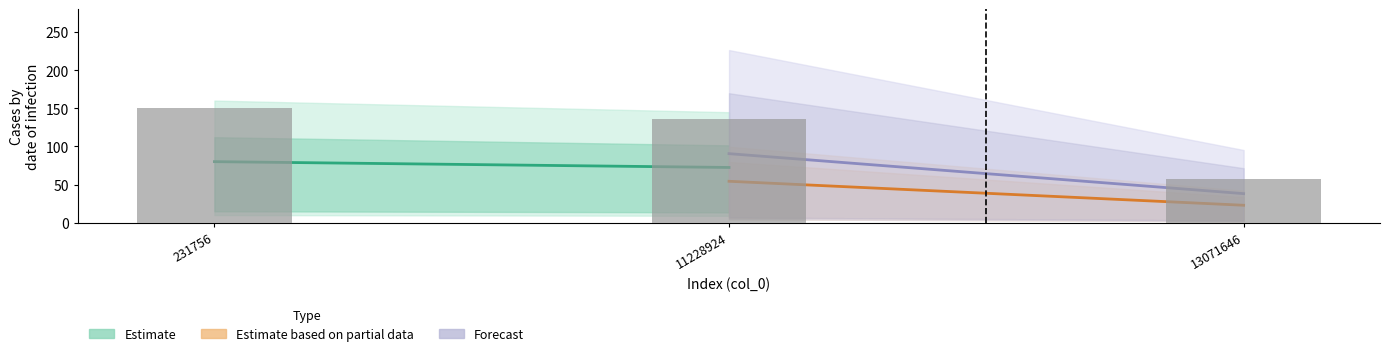

What is the difference between the maximum and minimum values?

92.9